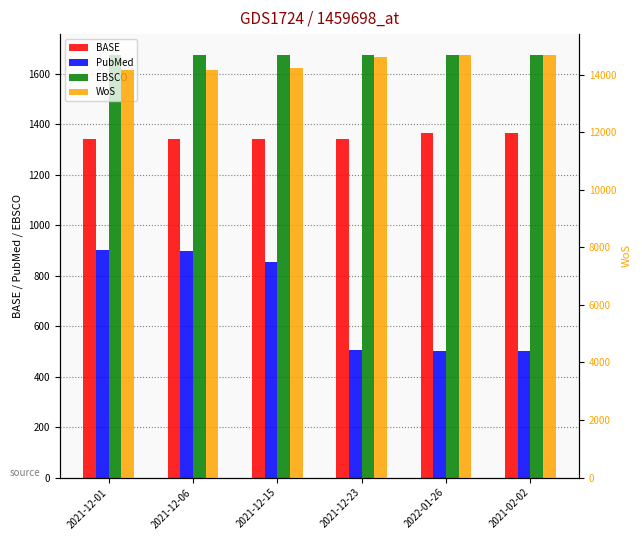

The BASE series shows 278 at 2021-12-23. True or false?

False